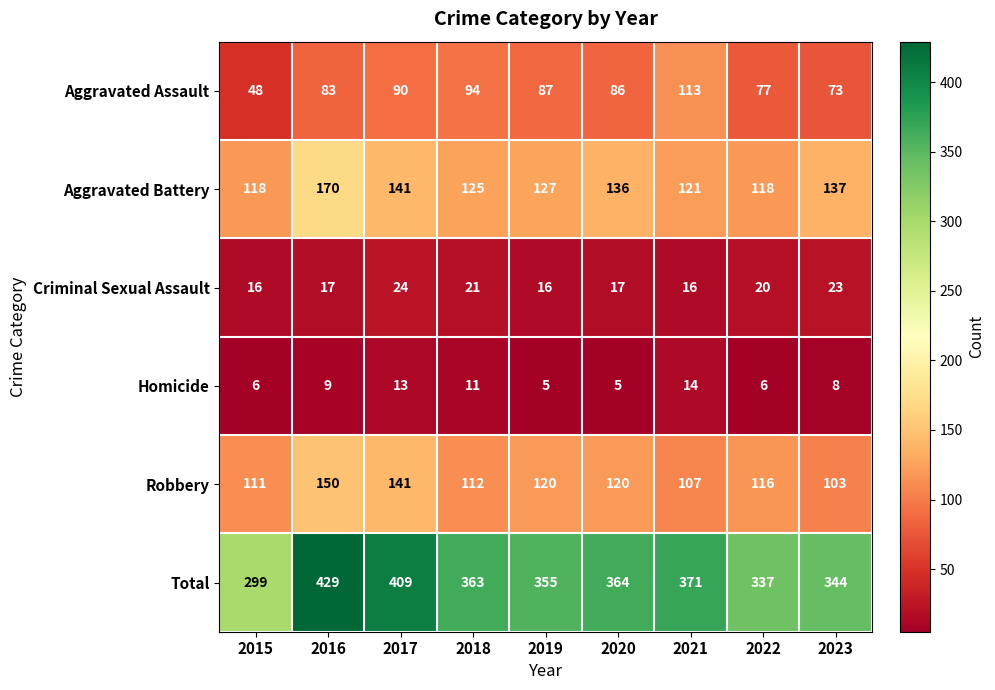

True or false: Aggravated Assault has a value of 90 at 2017.

True